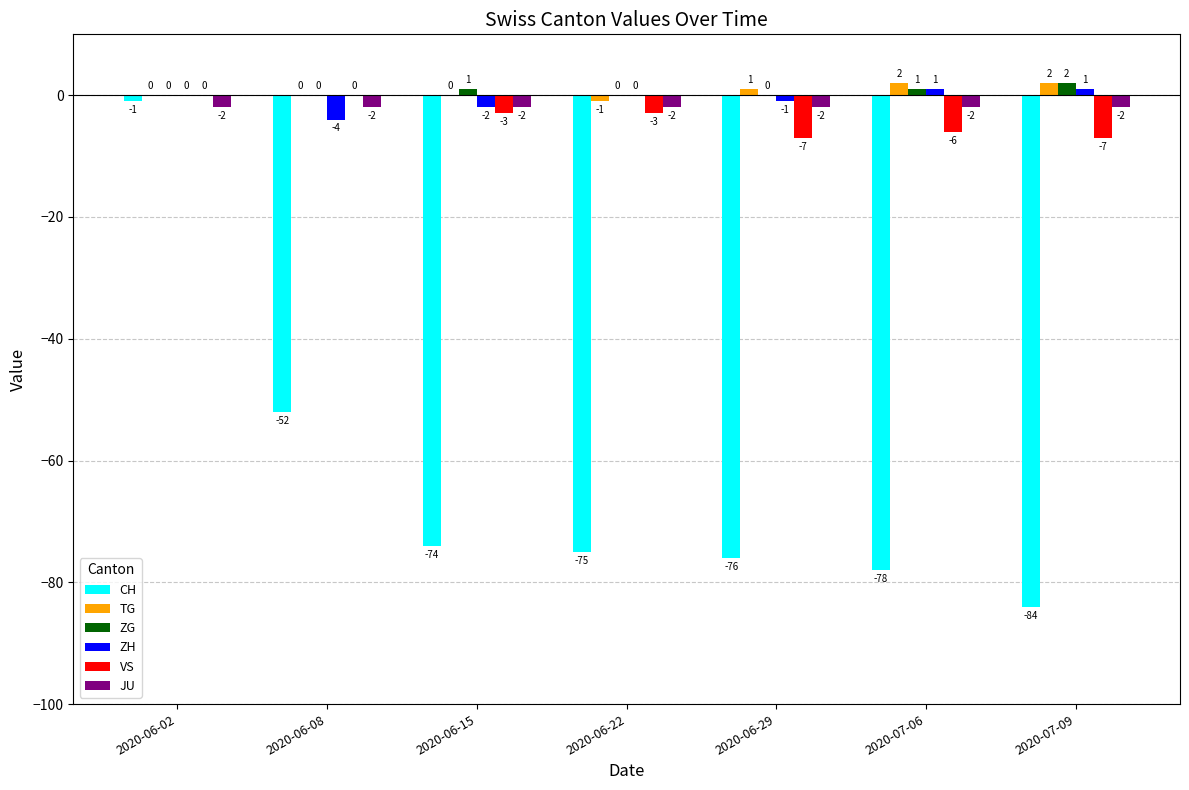

Count the number of categories in the chart.

7